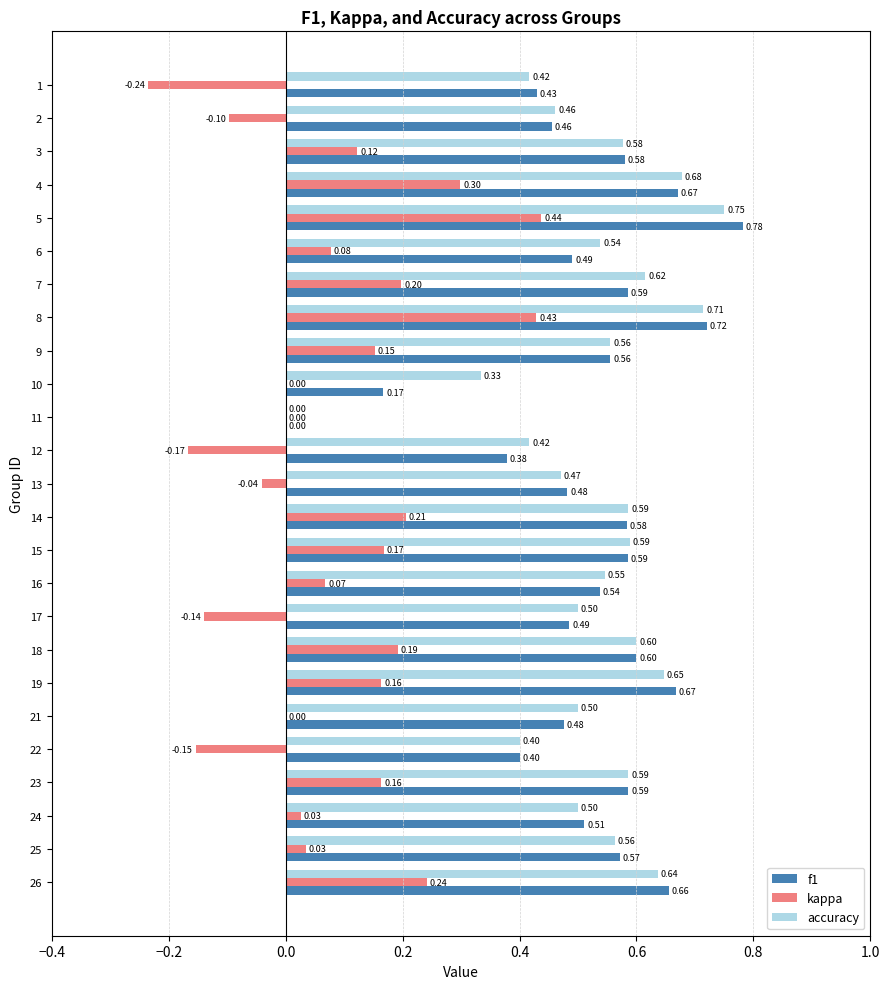

Which series changed the most between 22 and 23?

kappa